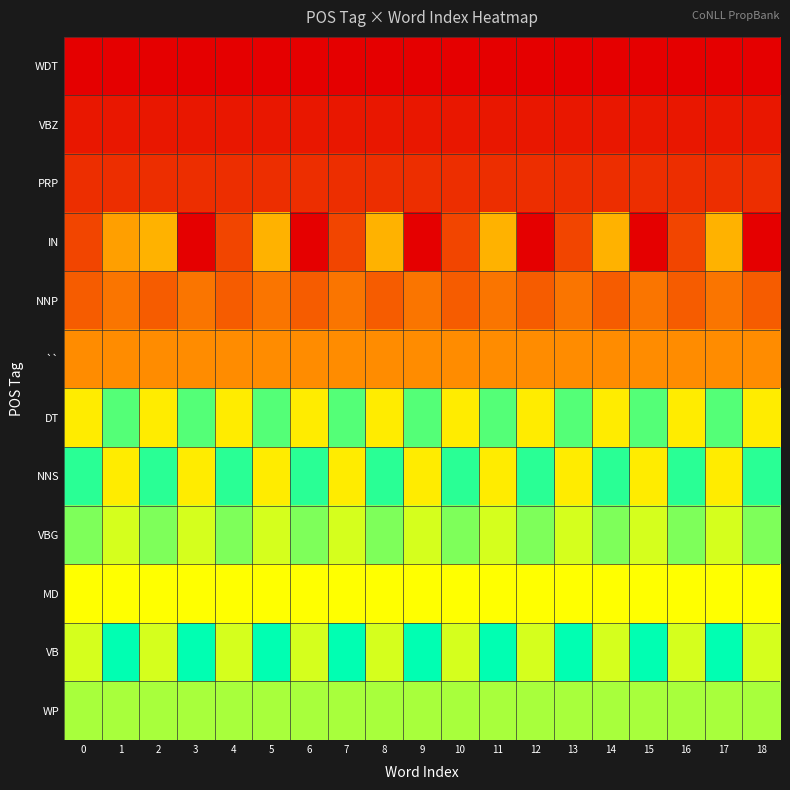

Rank the series by their maximum value, from highest to lowest.

VB, NNS, DT, VBG, WP, MD, IN, ``, NNP, PRP, VBZ, WDT